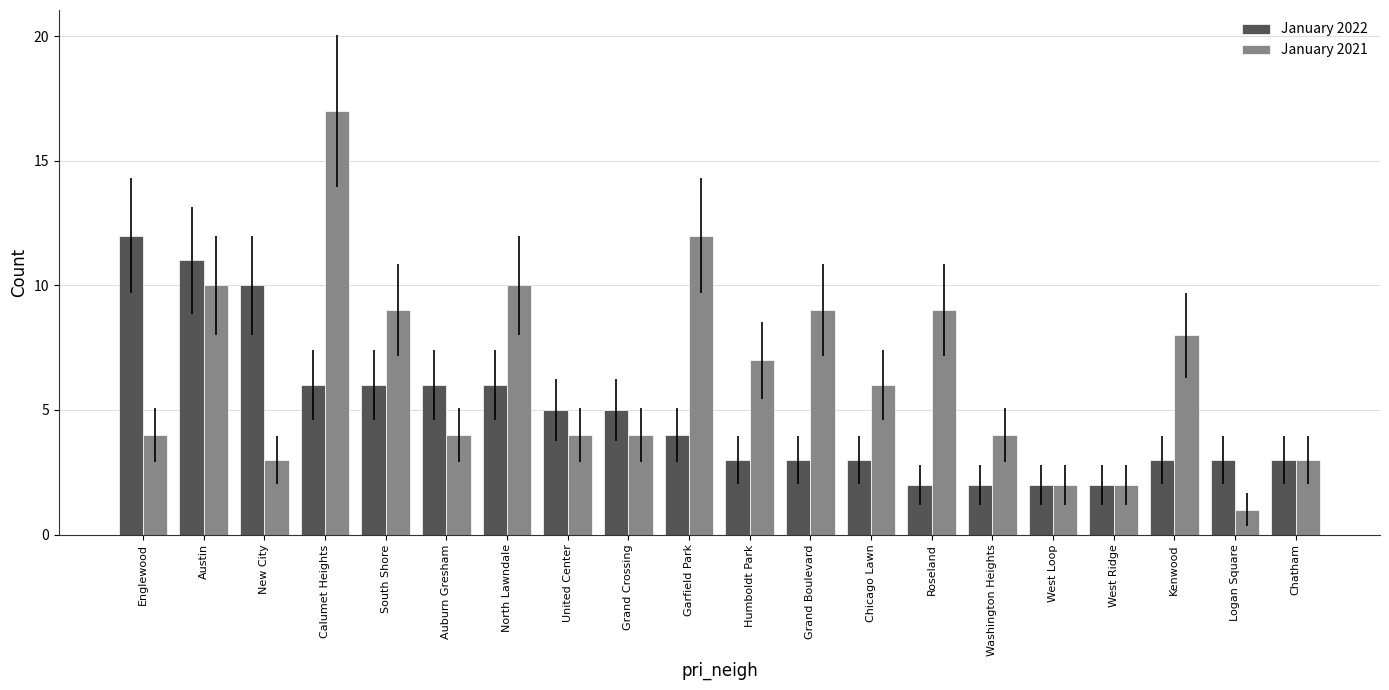

Which series changed the most between United Center and Chatham?

January 2022